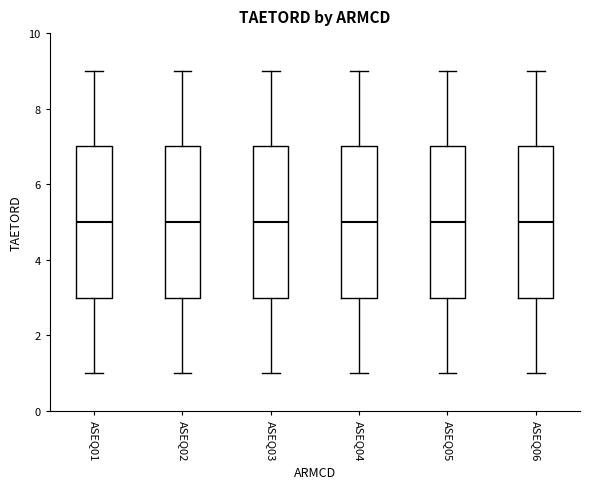

Where is the upper edge of the box for ASEQ05 on the y-axis? The values are not printed on the chart, so give them approximately, as read against the axis.

7